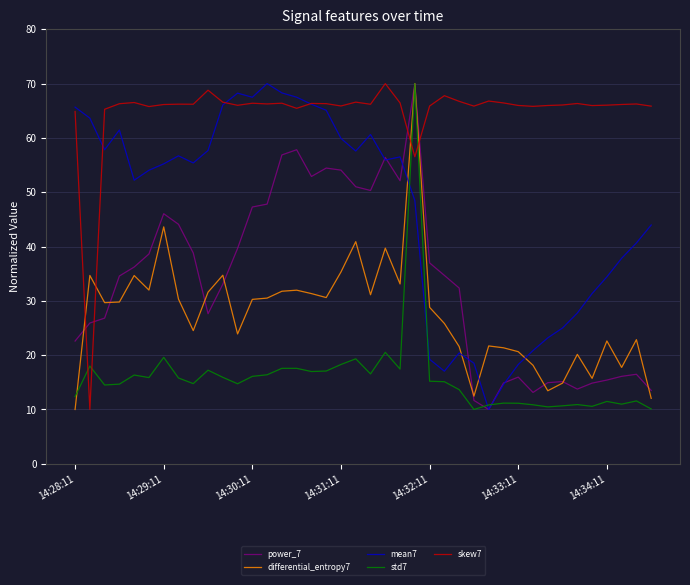

What is the maximum value shown in the chart?

70.0